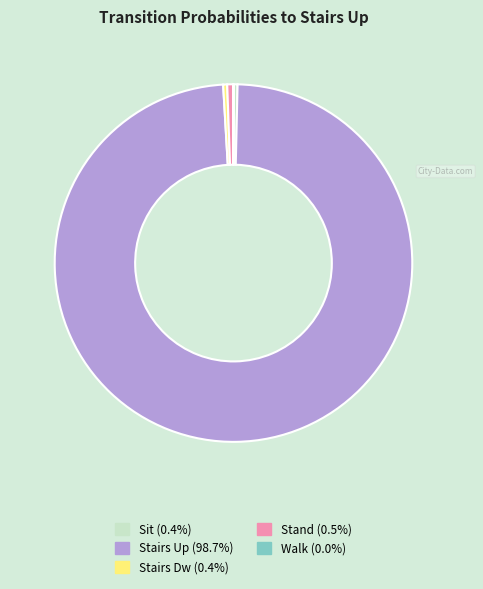

Is there a majority slice in this chart?

Yes